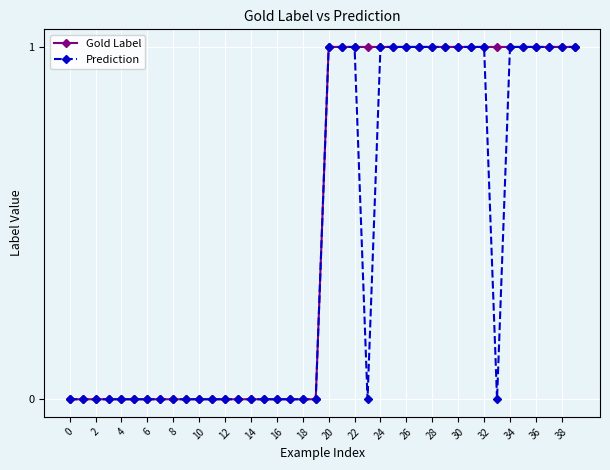

What is the value of the Prediction point at the 26th from the left?

1